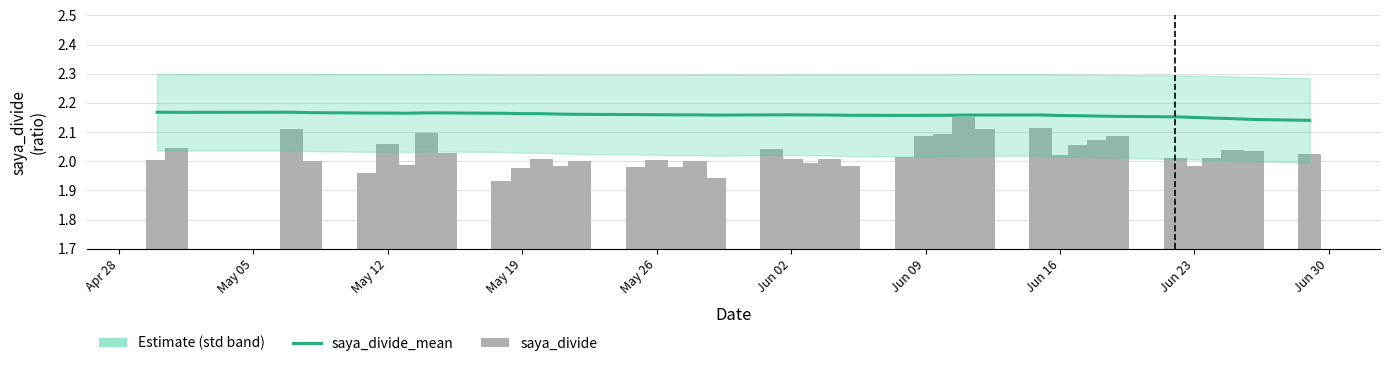

Reading left to right, what are all the values shown in this chart?

saya_divide_mean: 2.2	2.2	2.2	2.2	2.2	2.2	2.2	2.2	2.2	2.2	2.2	2.2	2.2	2.2	2.2	2.2	2.2	2.2	2.2	2.2	2.2	2.2	2.2	2.2	2.2	2.2	2.2	2.2	2.2	2.2	2.2	2.2	2.2	2.2	2.2	2.2	2.1	2.1	2.1	2.1
saya_divide: 2.0	2.0	2.1	2.0	2.0	2.1	2.0	2.1	2.0	1.9	2.0	2.0	2.0	2.0	2.0	2.0	2.0	2.0	1.9	2.0	2.0	2.0	2.0	2.0	2.0	2.1	2.1	2.2	2.1	2.1	2.0	2.1	2.1	2.1	2.0	2.0	2.0	2.0	2.0	2.0